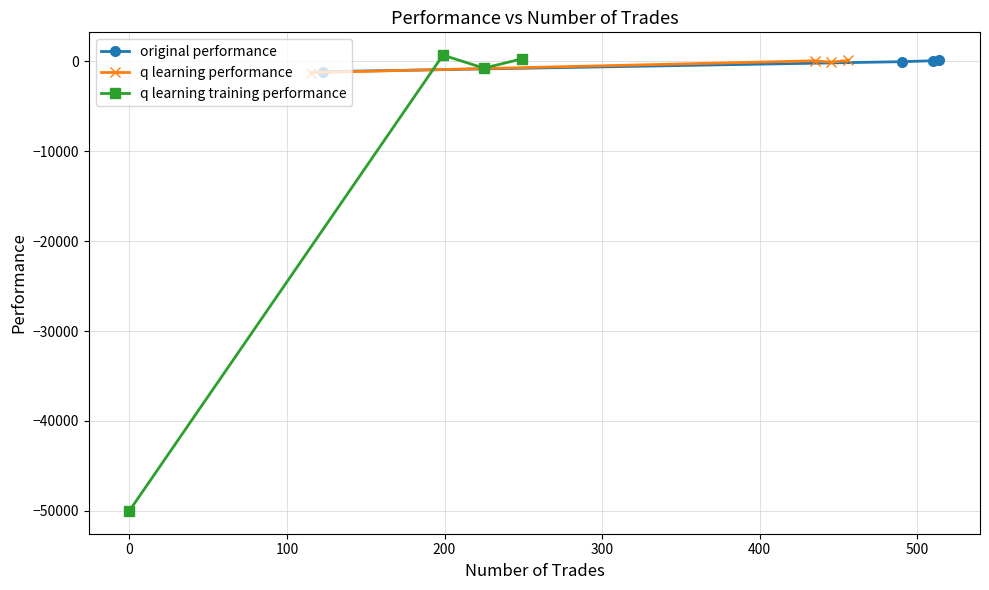

Rank the series by their maximum value, from highest to lowest.

q learning training performance, original performance, q learning performance